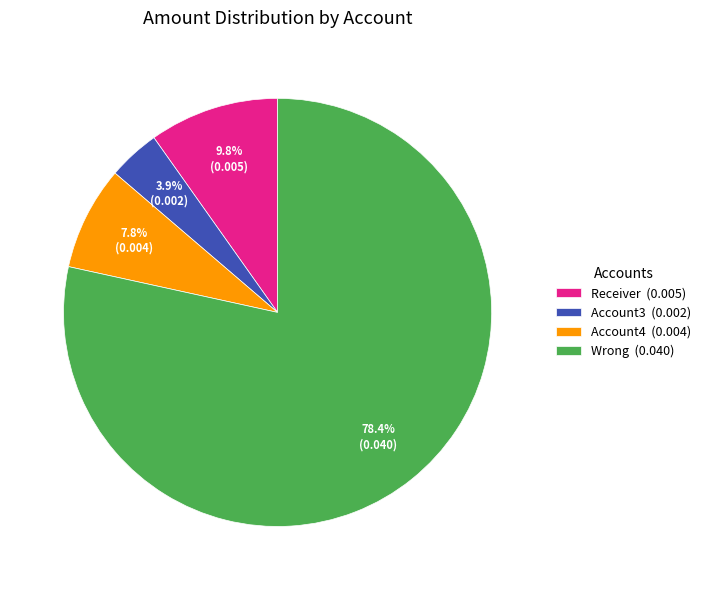

Is it true that Account3 is 4% of the pie?

True